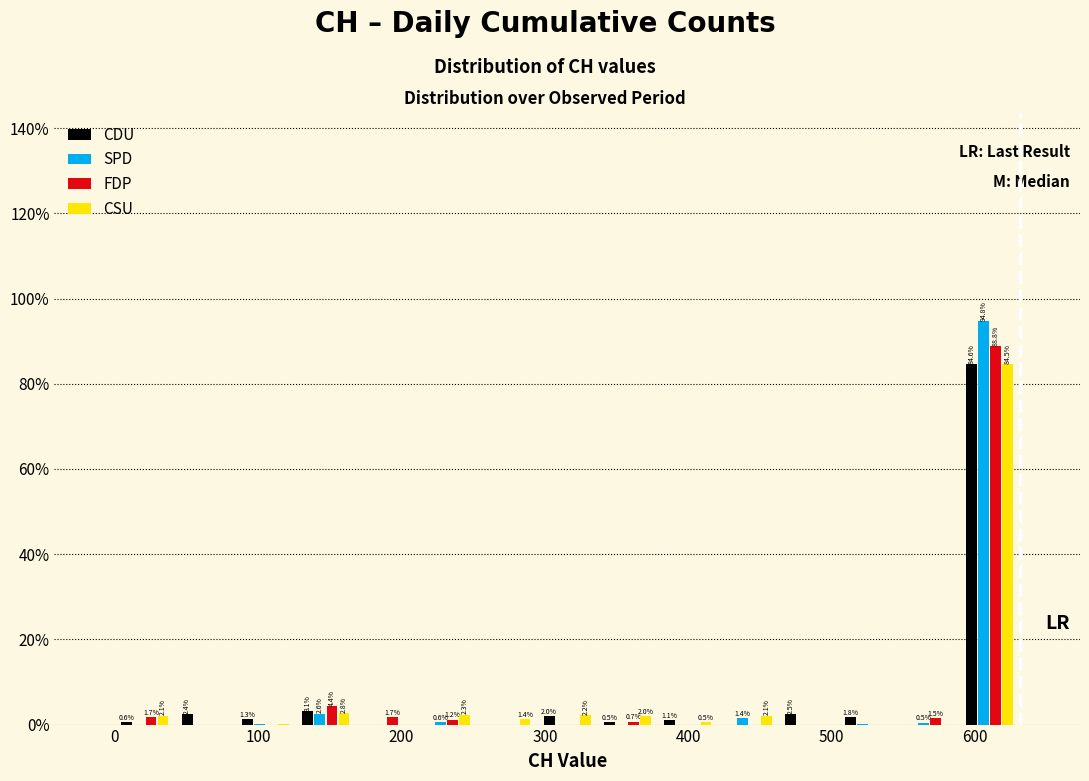

In the CSU series, which range on the x-axis has the tallest bar?

590 to 630